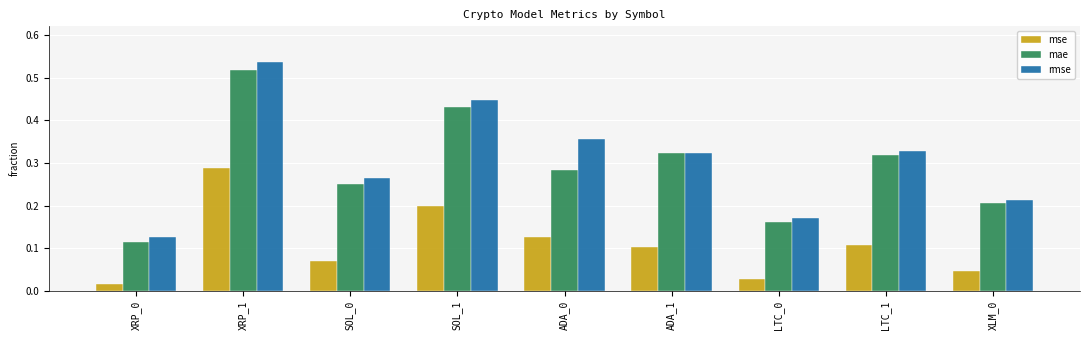

Count the rmse values in the range 0 to 1.

9